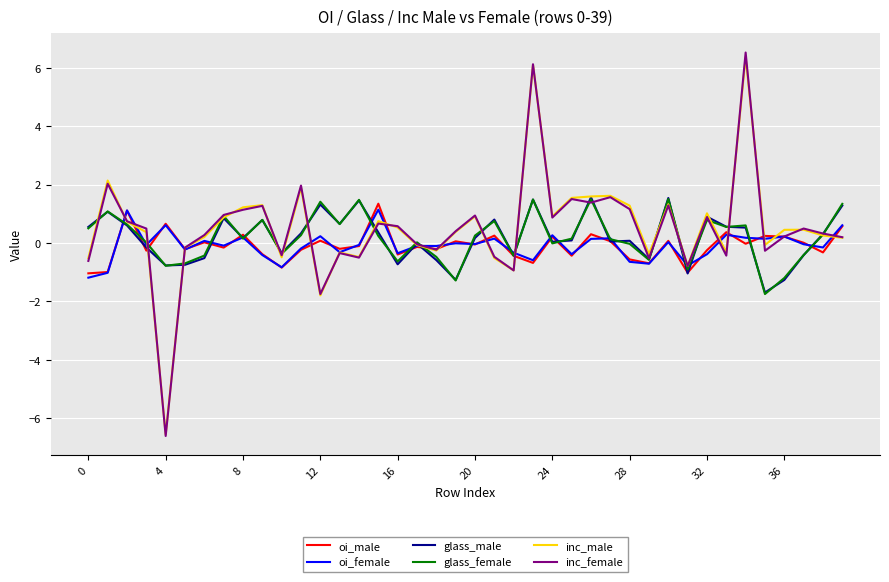

What is the greatest value displayed?

6.5